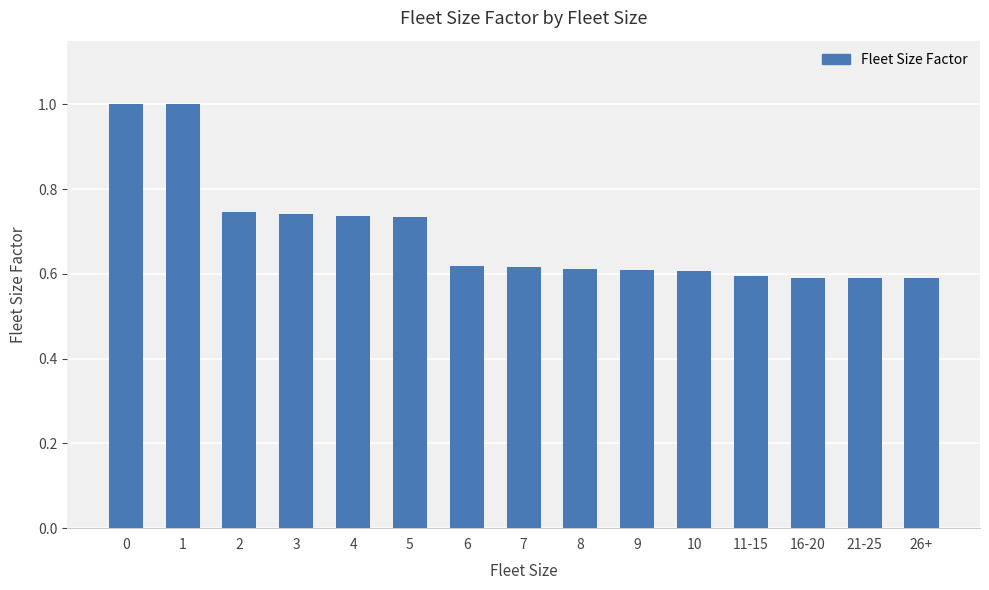

What is the difference between the maximum and minimum values?

0.4